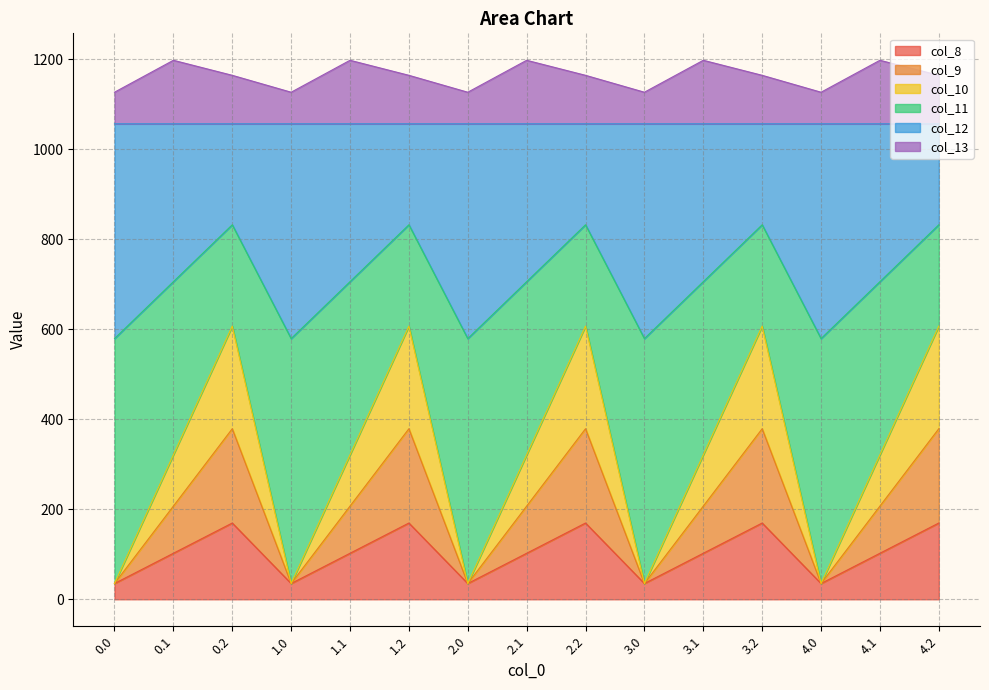

What is the minimum value for col_8?

35.0